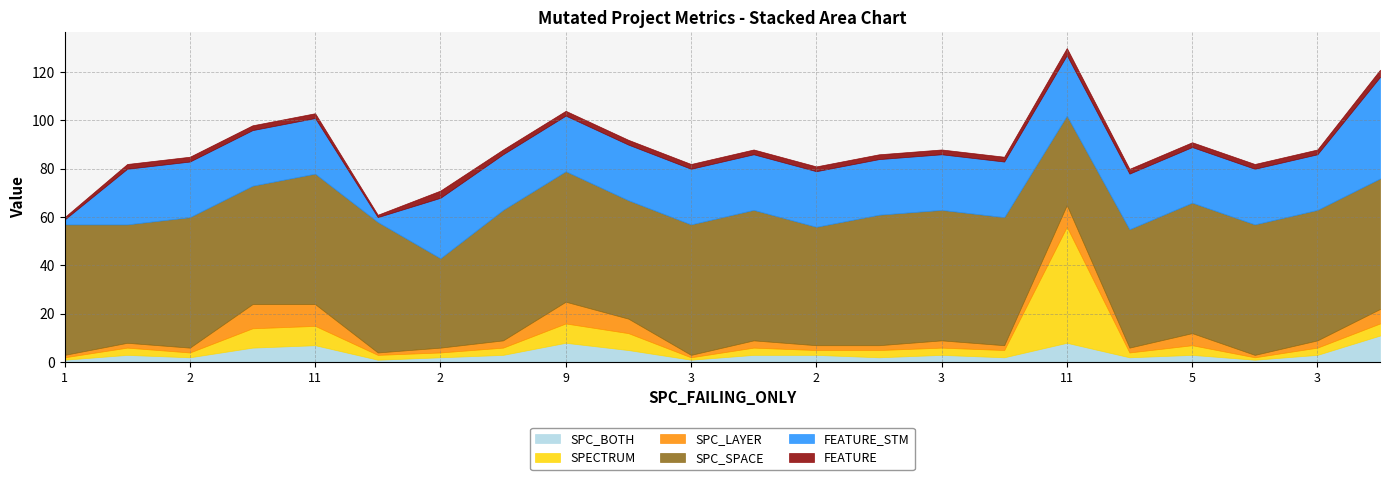

What is the minimum value shown in the chart?

1